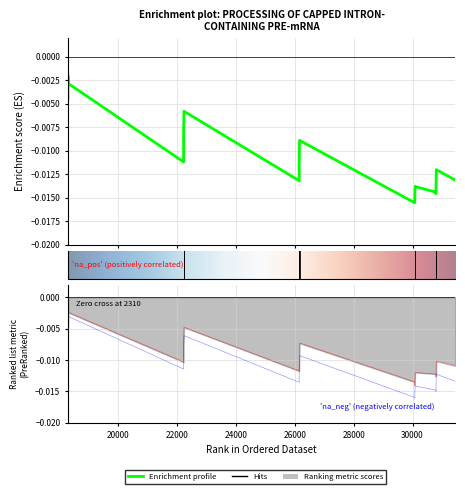

Is this an area chart (filled region under the line)?

No